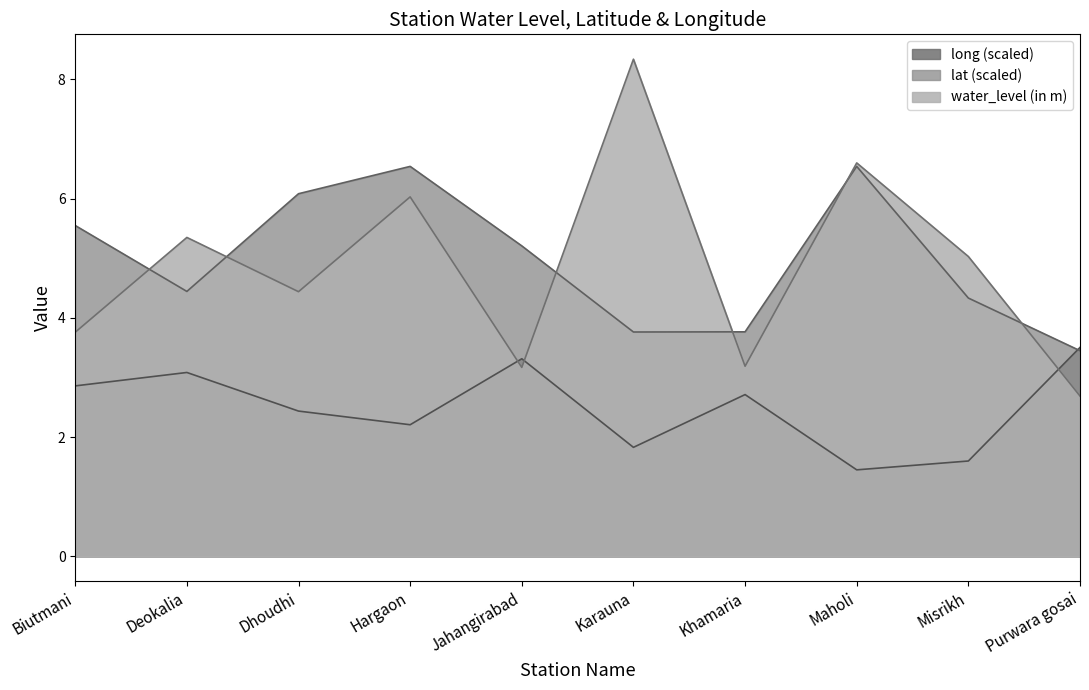

Reading right to left, extract all data points from this chart.

water_level (in m): 2.7	5.0	6.6	3.2	8.3	3.2	6.0	4.4	5.3	3.8
lat: 3.4	4.3	6.5	3.8	3.8	5.2	6.5	6.1	4.4	5.5
long: 3.5	1.6	1.5	2.7	1.8	3.3	2.2	2.4	3.1	2.9